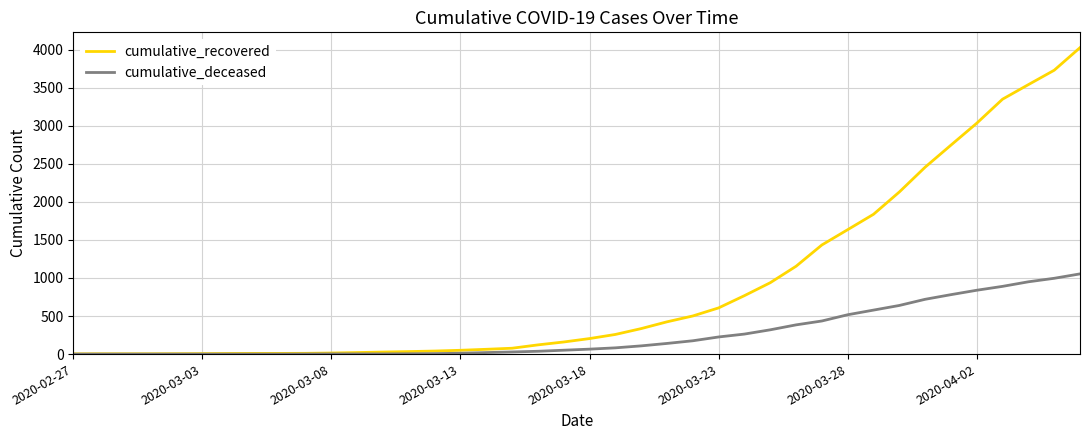

List the series in order of their peak value, lowest first.

cumulative_deceased, cumulative_recovered